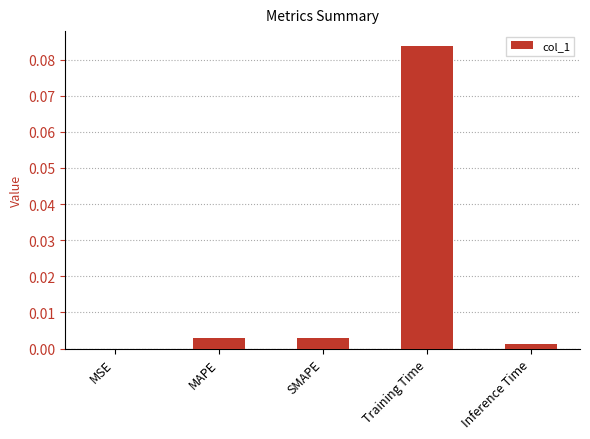

Is it true that the value at Inference Time is 0.0?

True